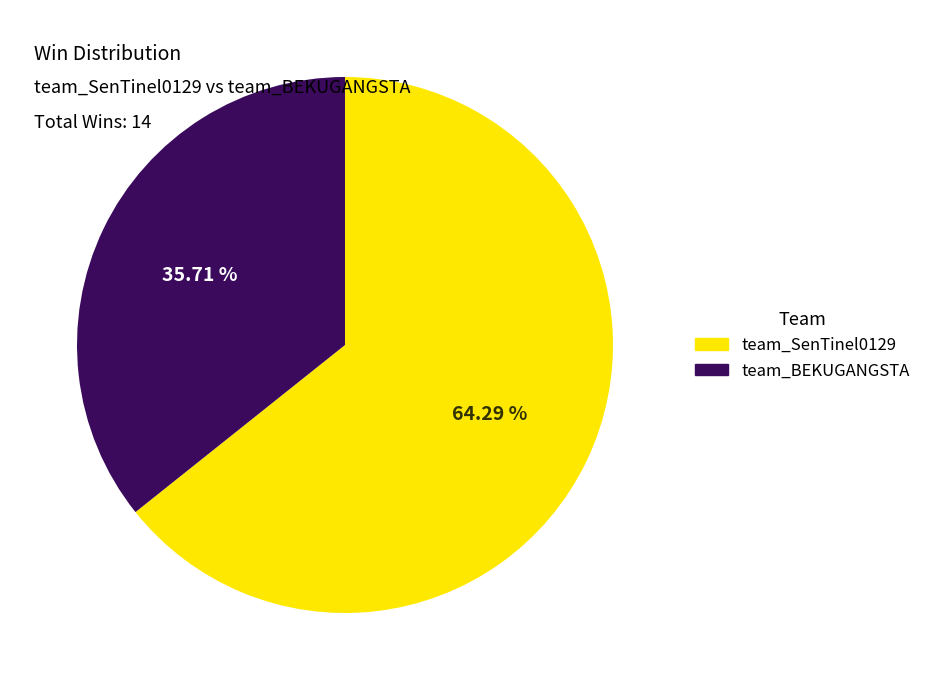

To the nearest percent, what is the combined percentage of team_BEKUGANGSTA and team_SenTinel0129?

100%